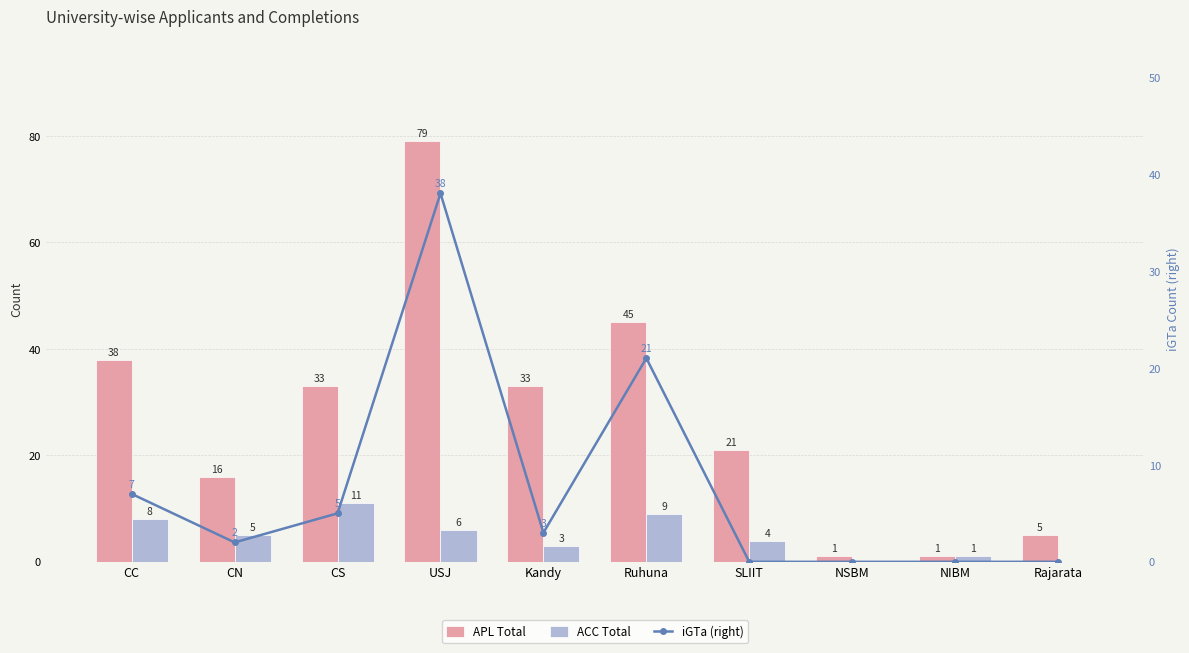

Count the number of categories in the chart.

10